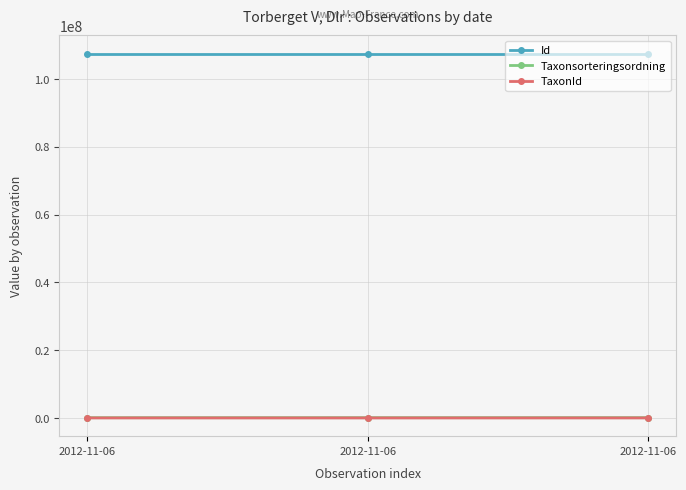

How many distinct data groups are displayed?

3